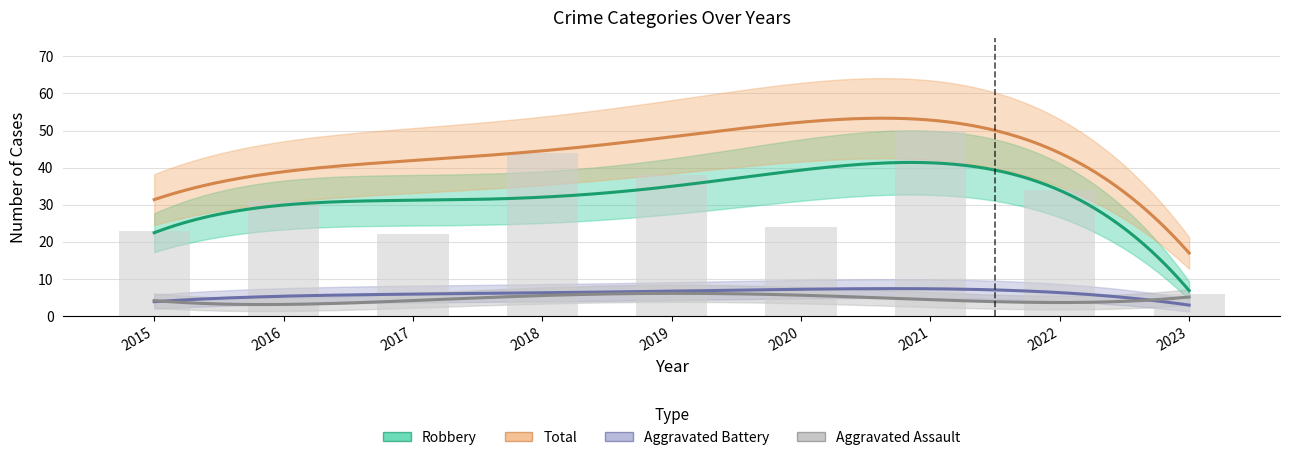

At which label does Aggravated Battery reach its minimum?

2023